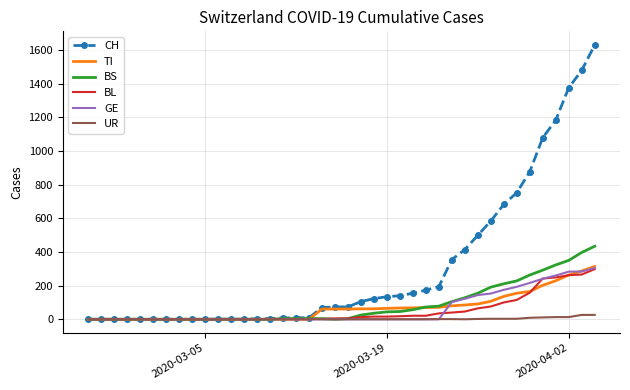

Which series has the largest range (max minus min)?

CH